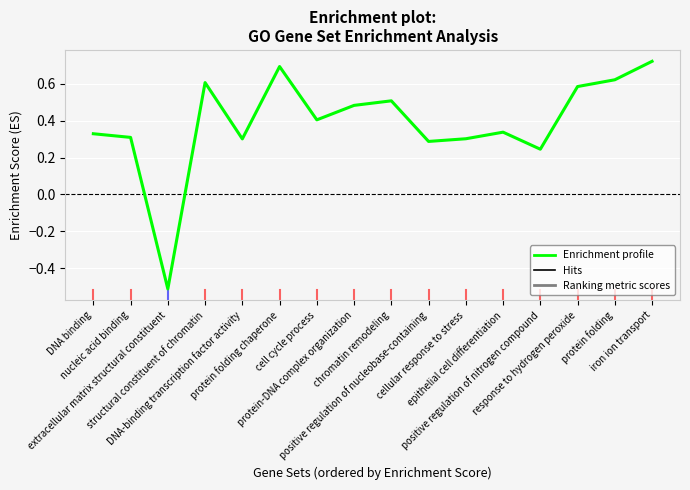

What is the smallest value displayed?

-0.5